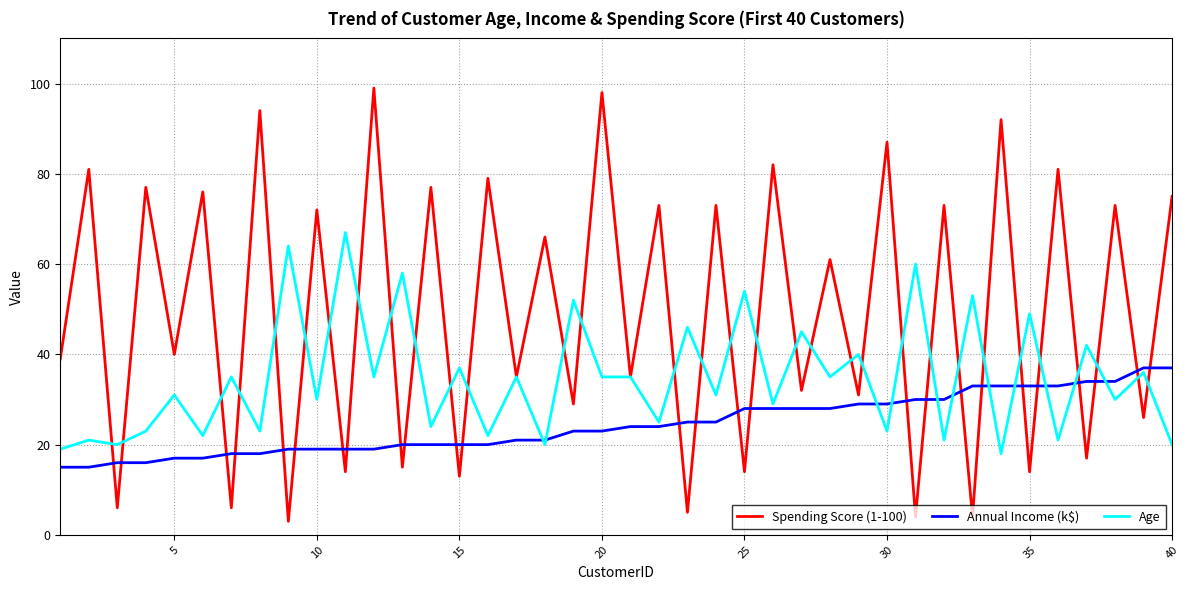

Which series has the widest spread of values?

Spending Score (1-100)